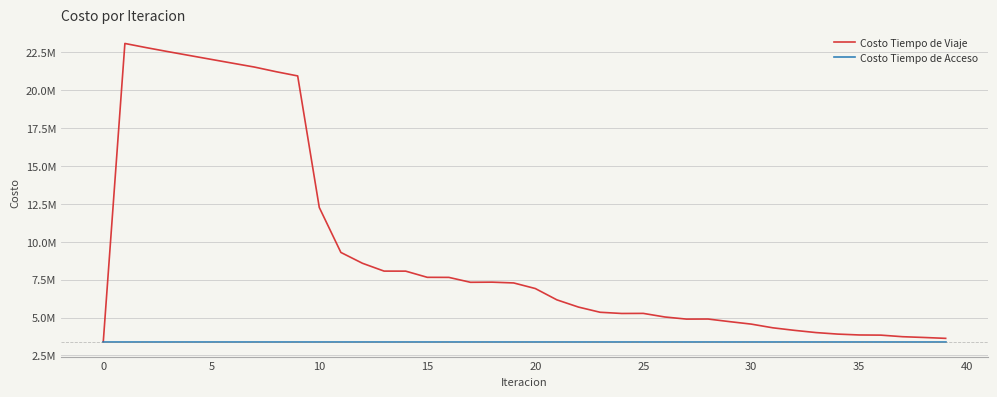

Is this an area chart (filled region under the line)?

No